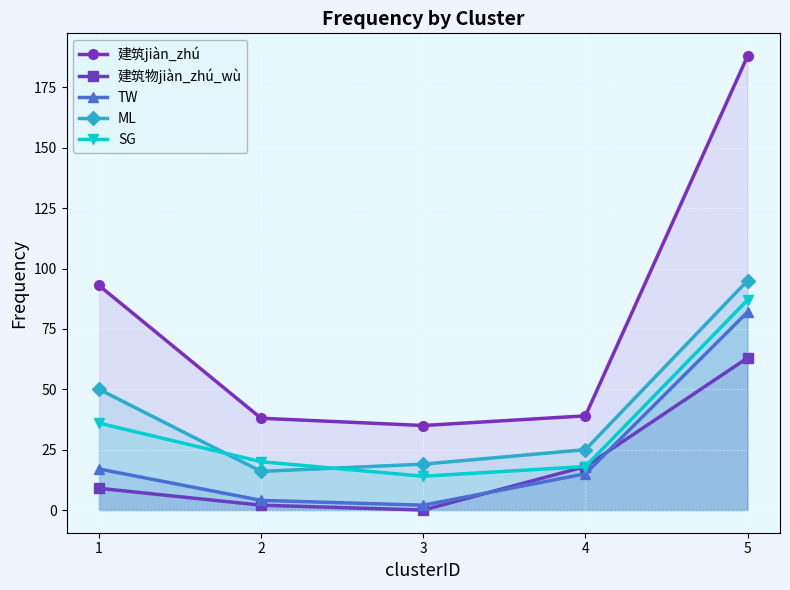

What is the average value of the SG series?

35